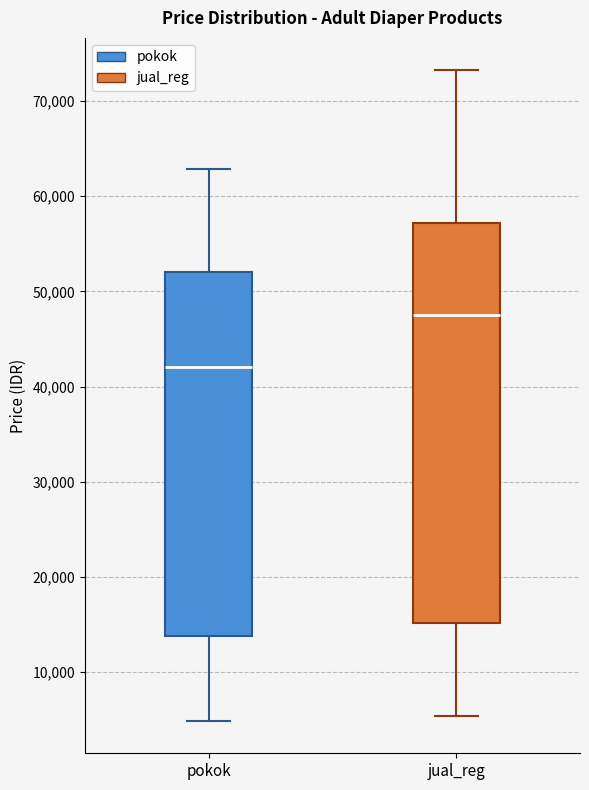

Which box's median line is the lowest?

pokok